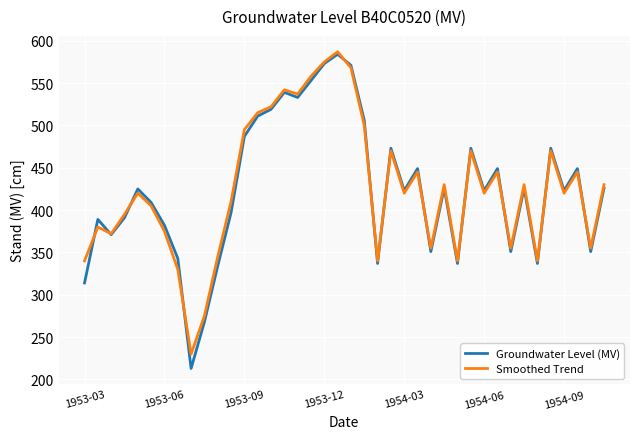

What is the minimum value shown in the chart?

213